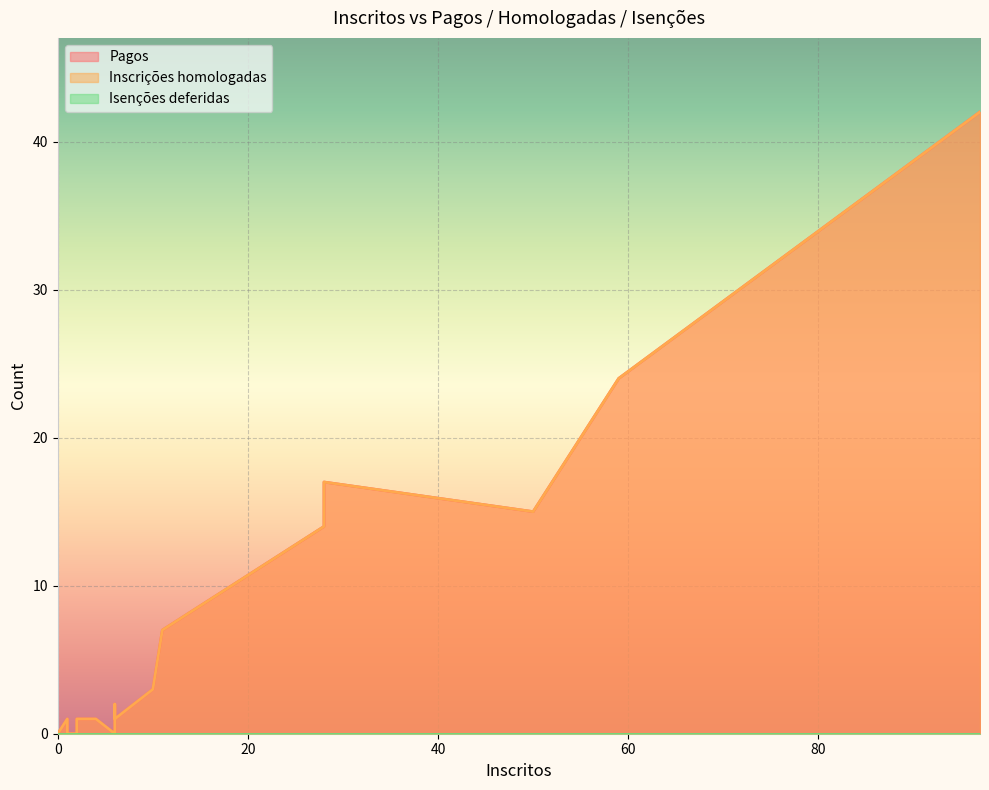

How many lines are shown in the chart?

3